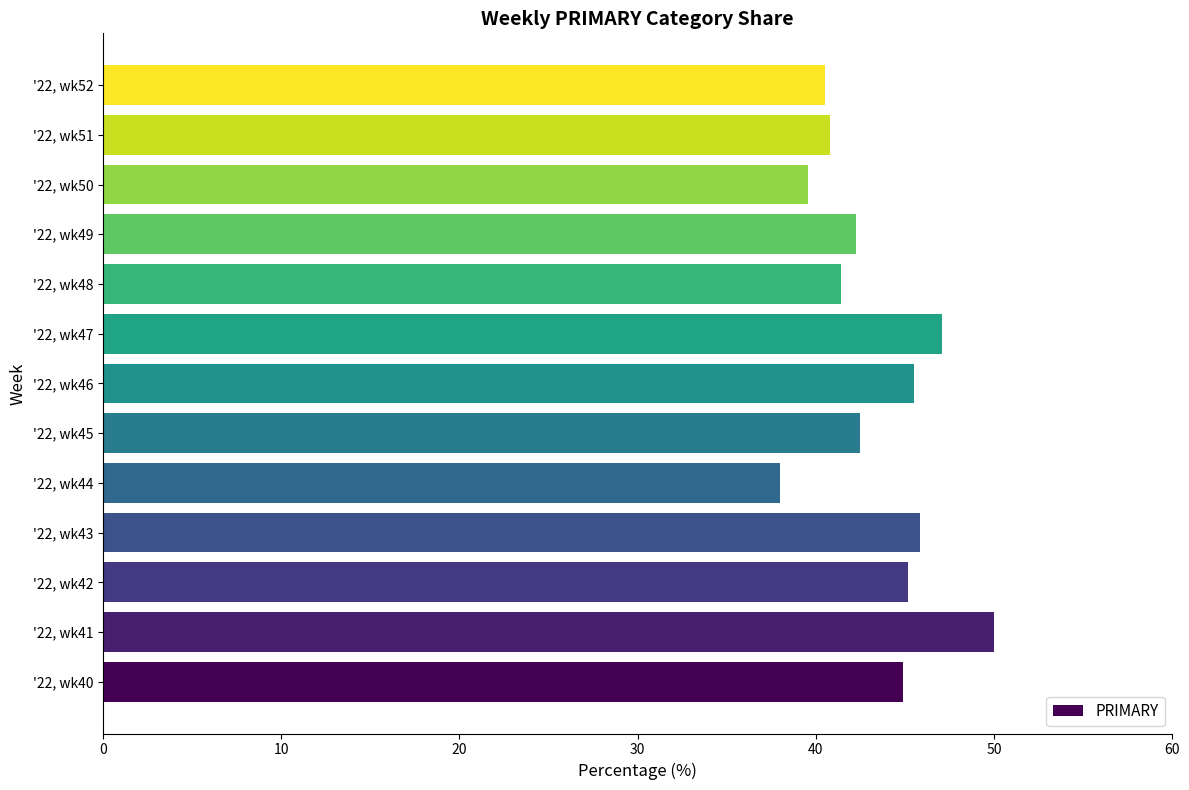

What is the greatest value displayed?

50.0